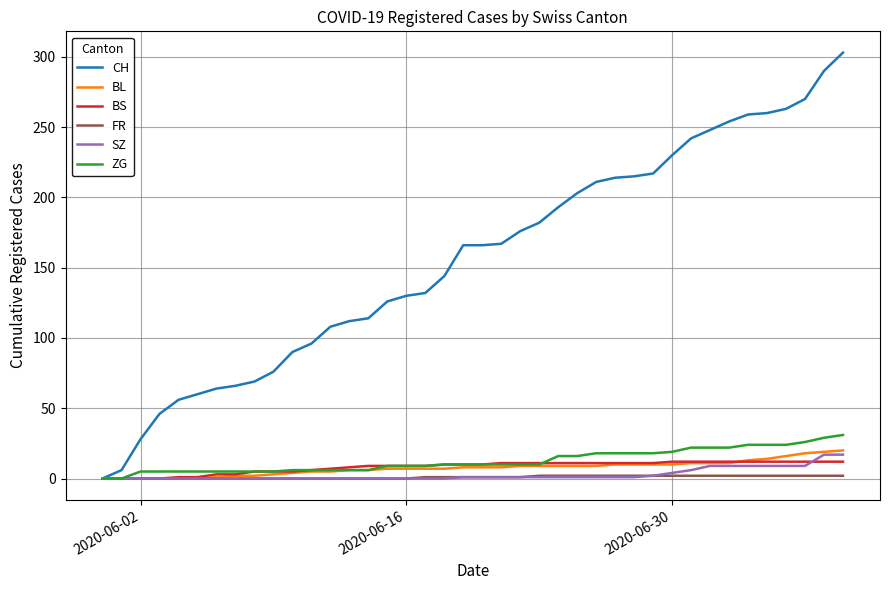

How many series are shown in this chart?

6